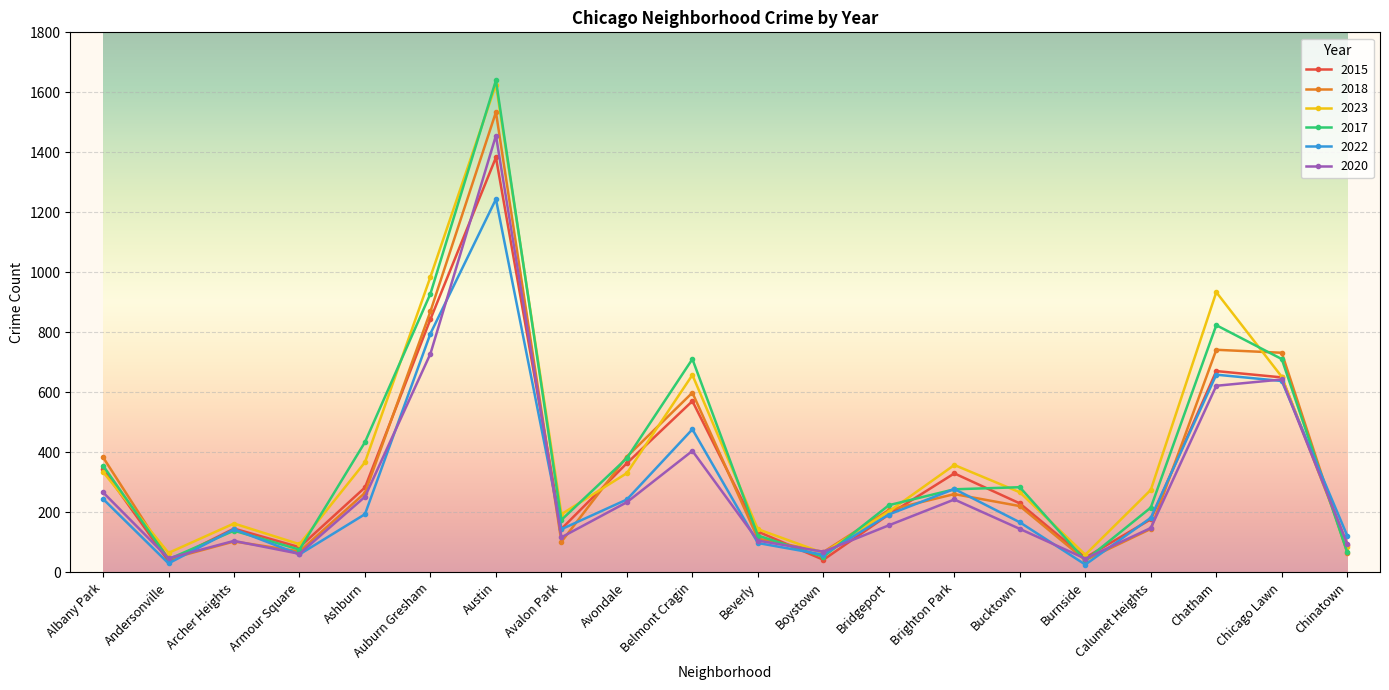

Does the chart display data point markers on the line(s)?

Yes